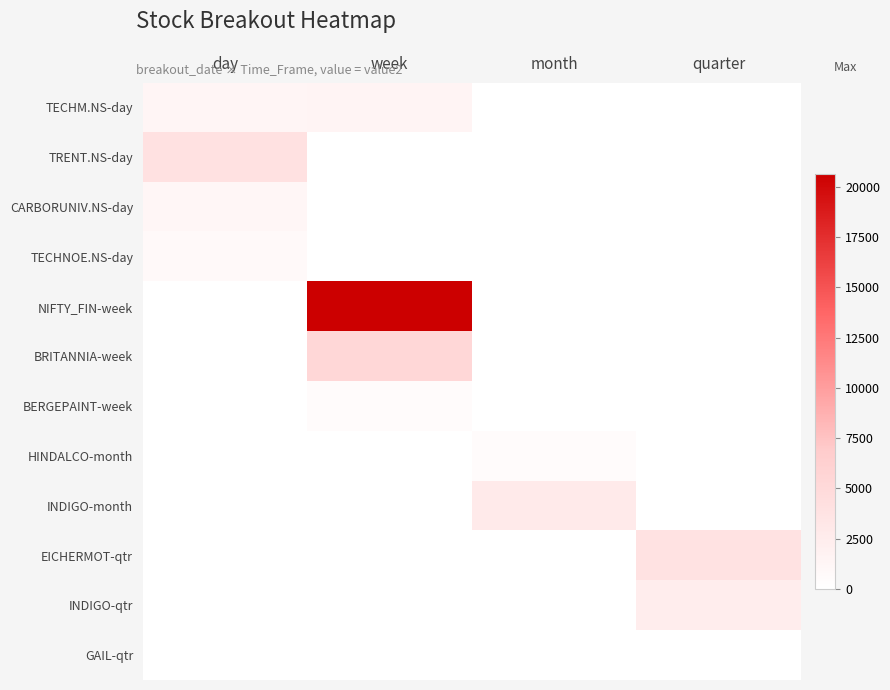

What is the spread (max minus min) of values at month?

2745.1